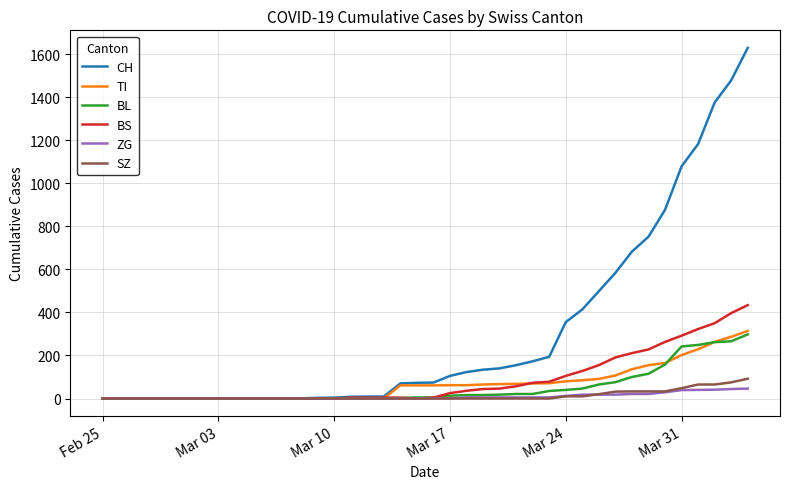

Which series has the largest range (max minus min)?

CH